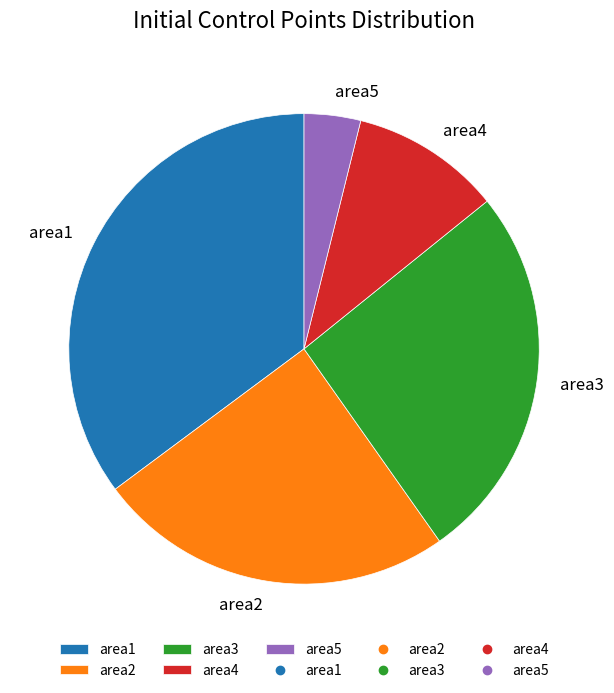

Which slice is the smallest?

area5